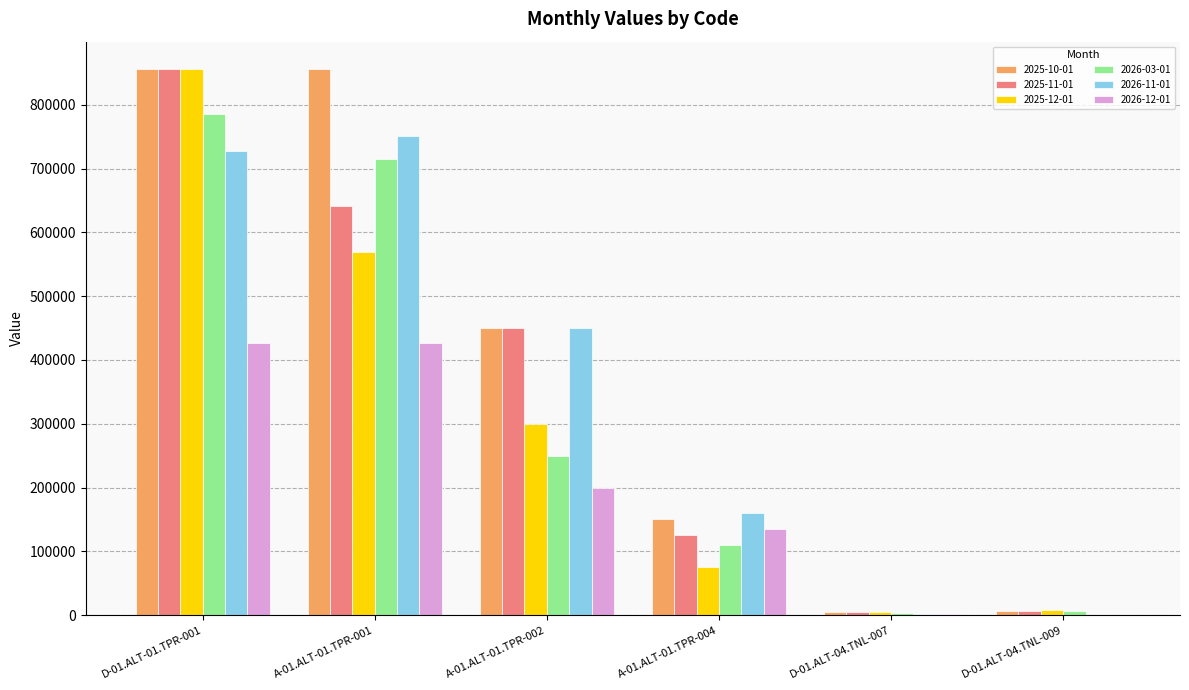

What is the approximate value of 2025-10-01 at A-01.ALT-01.TPR-004?

150144.3